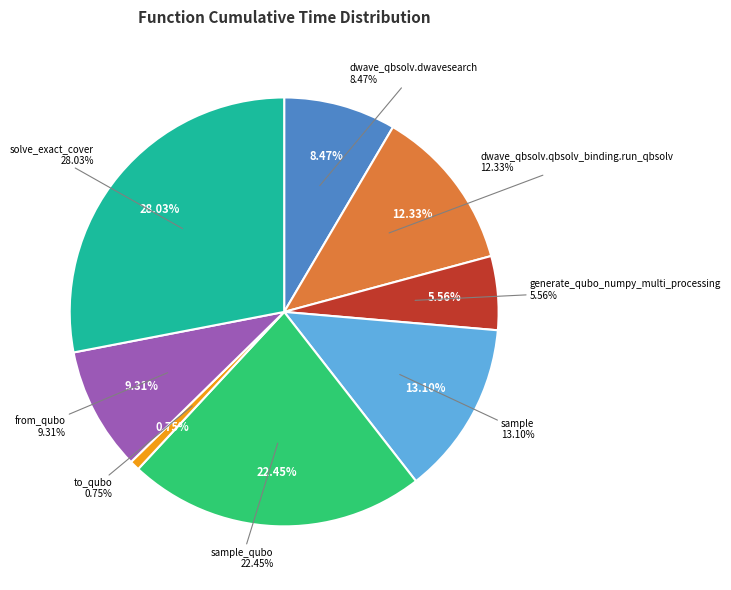

Is it true that dwave_qbsolv.dwavesearch is 20% of the pie?

False